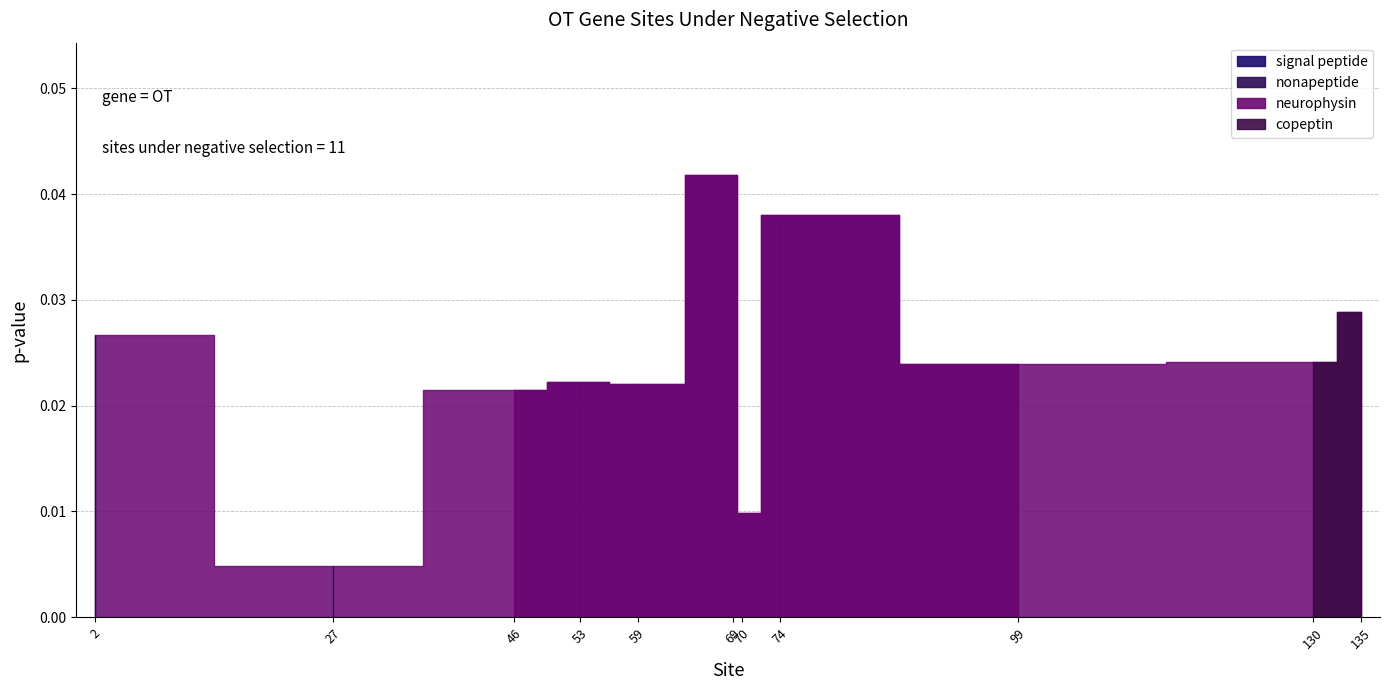

What is the sum of all values?

0.3